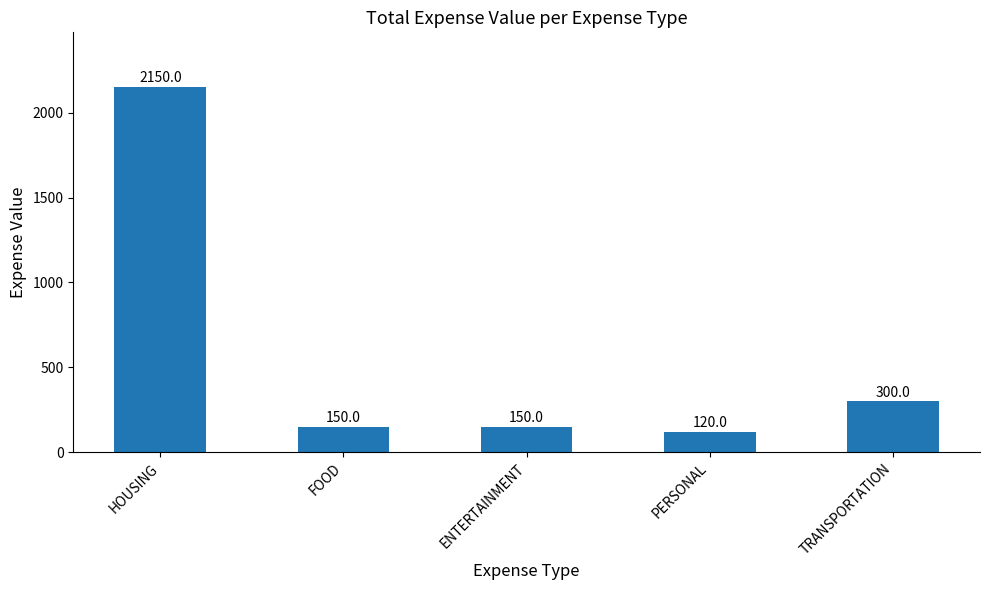

The chart shows a value of 191 at TRANSPORTATION. True or false?

False